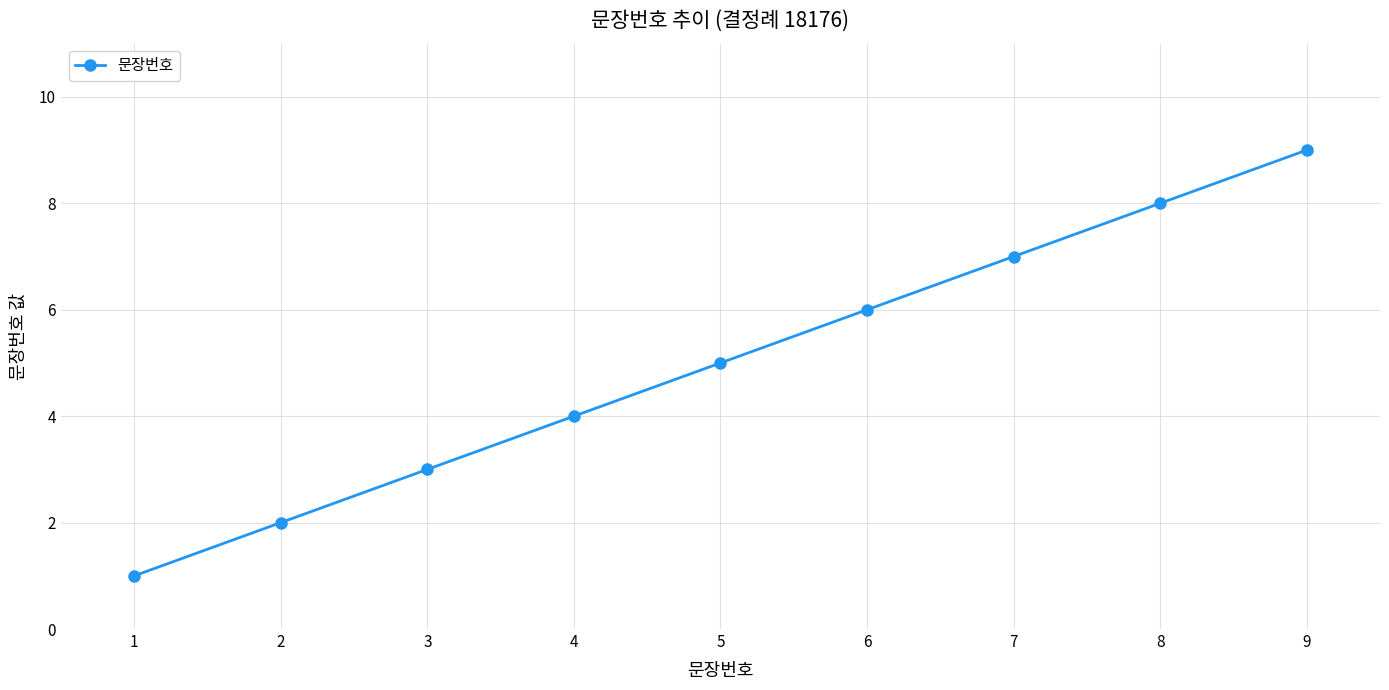

How many distinct data groups are displayed?

1